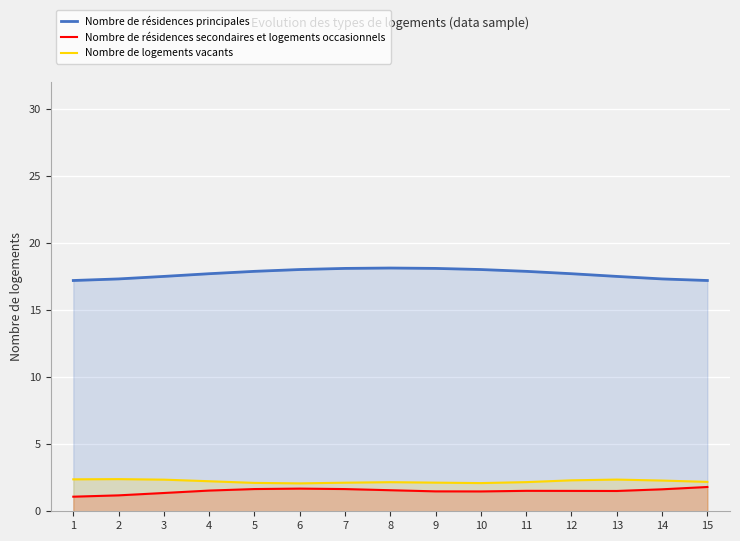

True or false: Nombre de résidences secondaires et logements occasionnels has a value of 1.7 at 7.

True